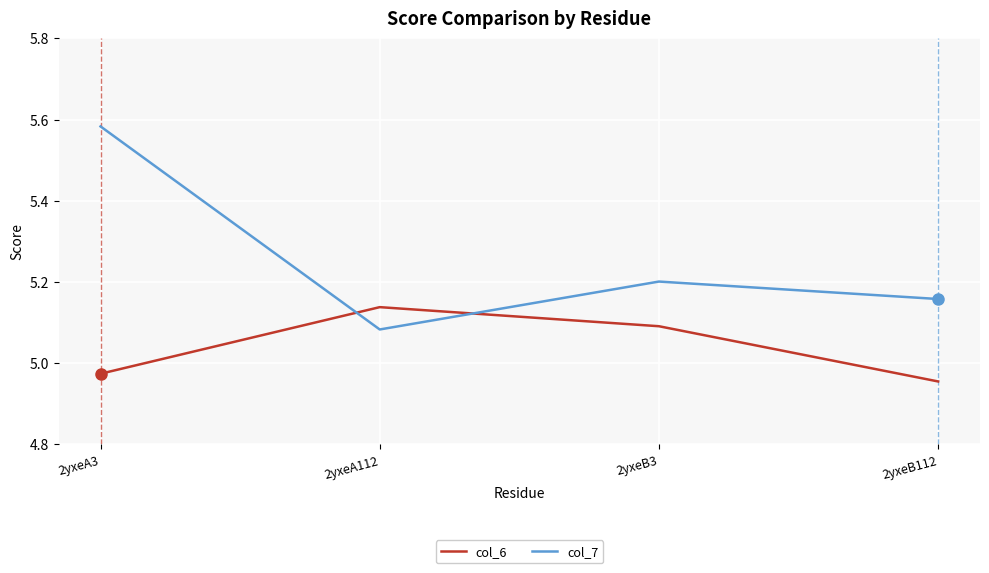

How many lines are shown in the chart?

2